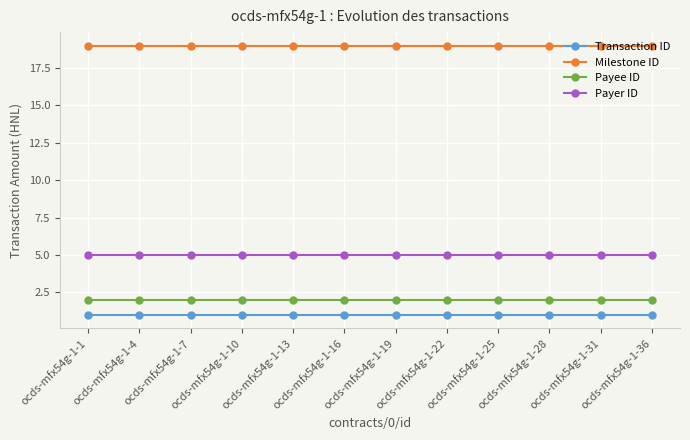

At how many categories does at least one series exceed 3?

12